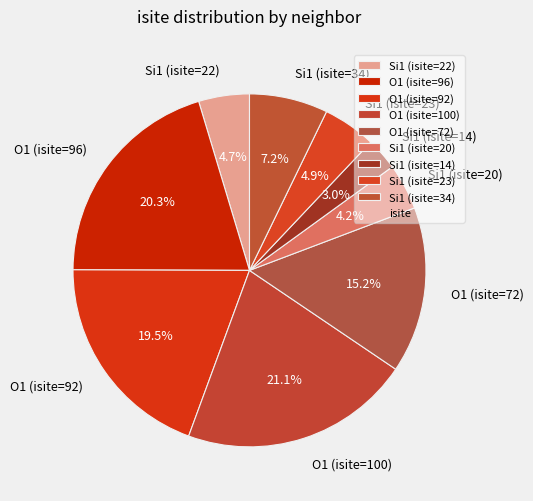

To the nearest percent, what portion does O1 (isite=100) represent?

21%